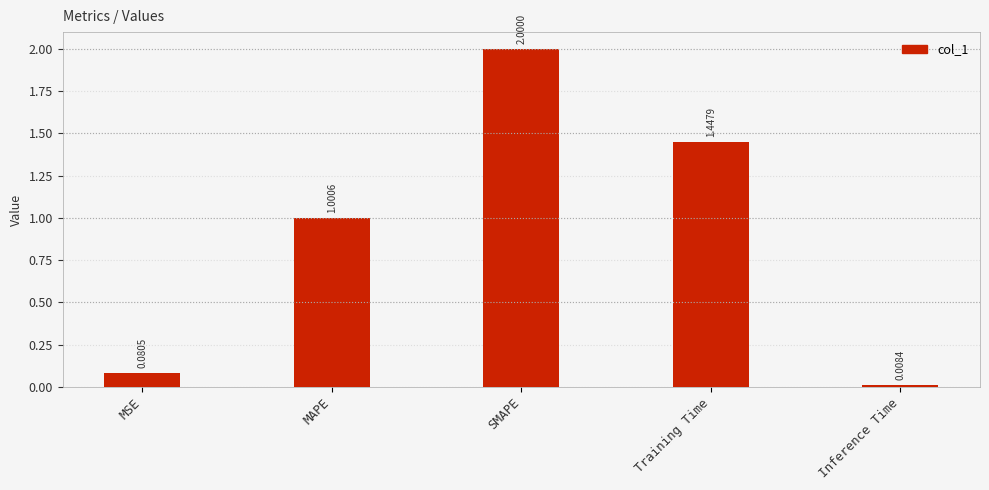

At which label is the value closest to 1?

MAPE